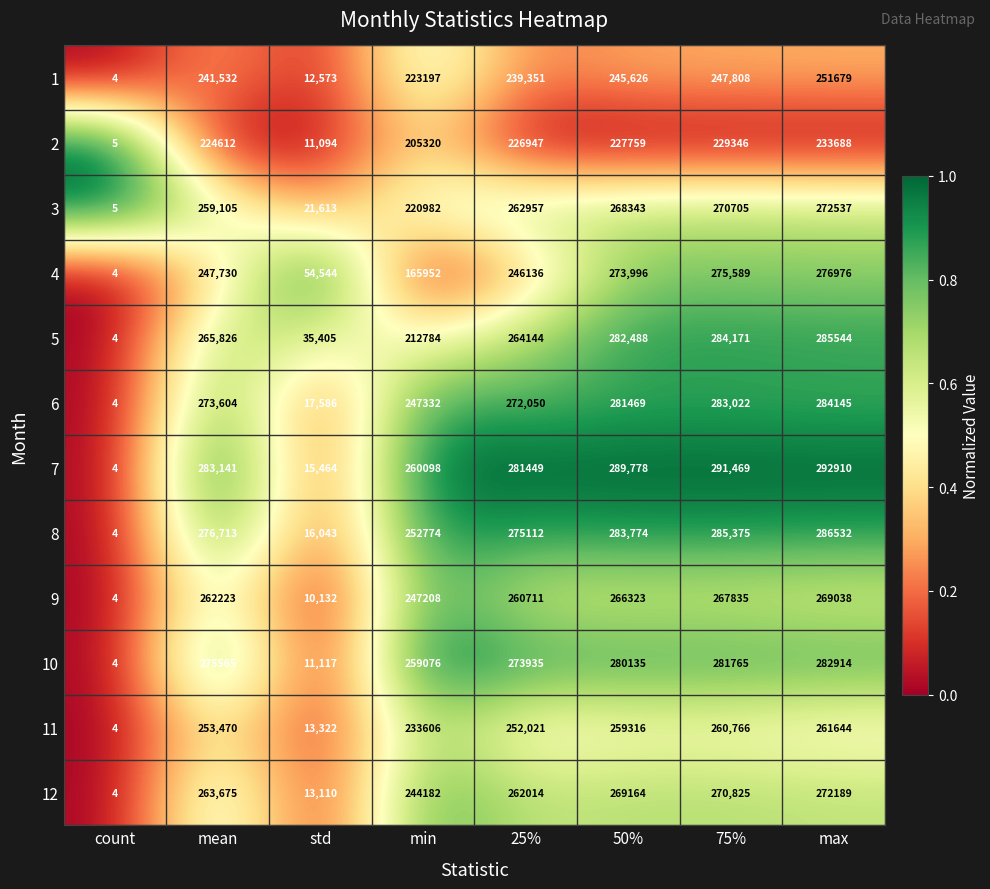

How many distinct data groups are displayed?

12